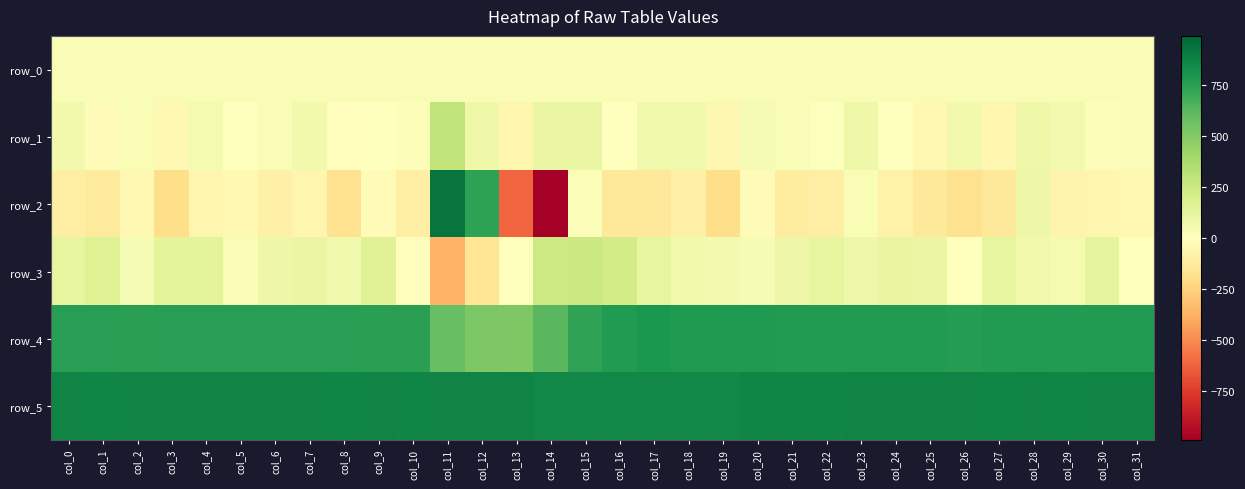

List the labels in order of row_2 value, smallest first.

col_14, col_13, col_19, col_3, col_26, col_8, col_16, col_27, col_25, col_17, col_1, col_21, col_0, col_22, col_10, col_6, col_18, col_24, col_29, col_4, col_7, col_30, col_31, col_2, col_5, col_20, col_9, col_15, col_23, col_28, col_12, col_11